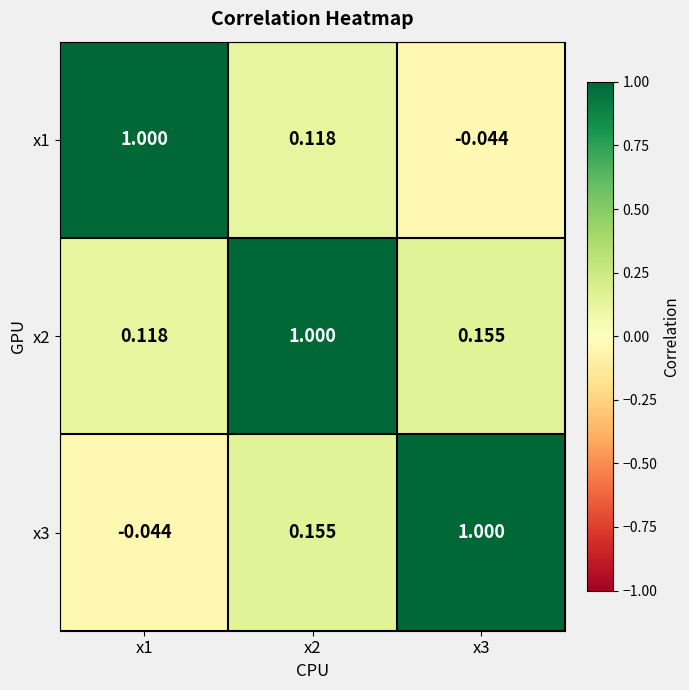

What is the spread (max minus min) of values at x3?

1.0